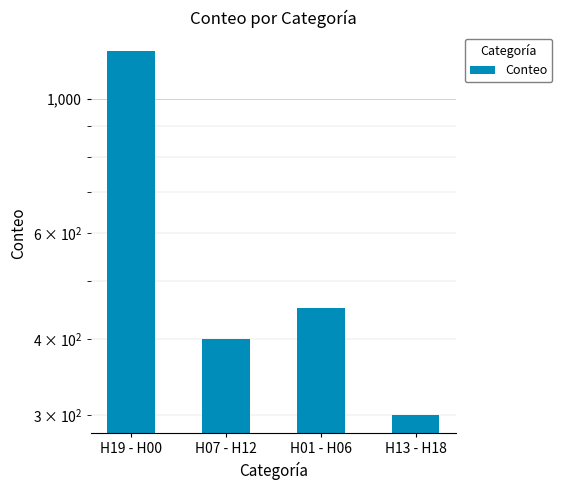

Count the number of data series in this chart.

1